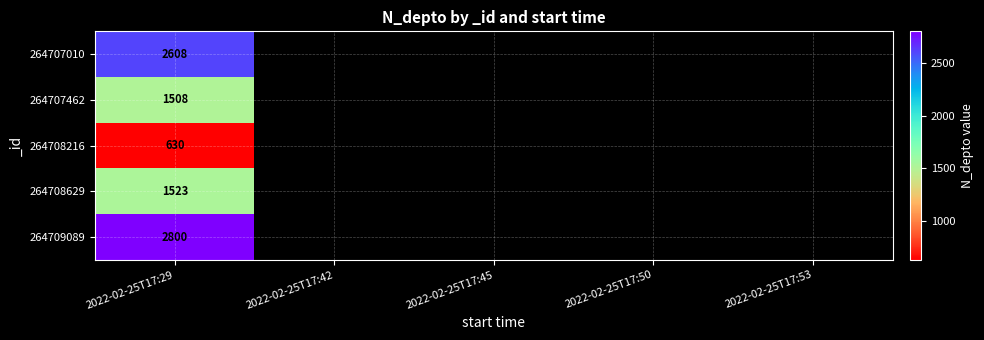

Is it true that 264708216 equals 836 at 2022-02-25T17:29?

False